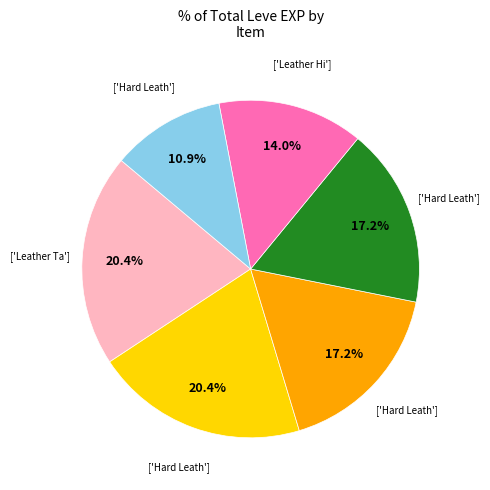

Is there any slice that represents more than half of the pie?

No